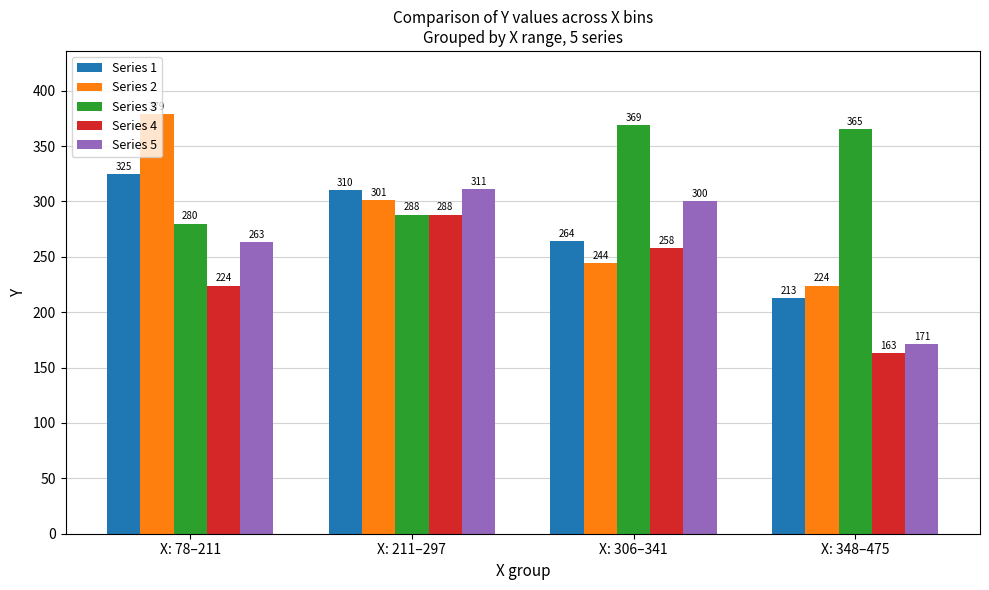

List the labels in order of Series 2 value, largest first.

X: 78–211, X: 211–297, X: 306–341, X: 348–475